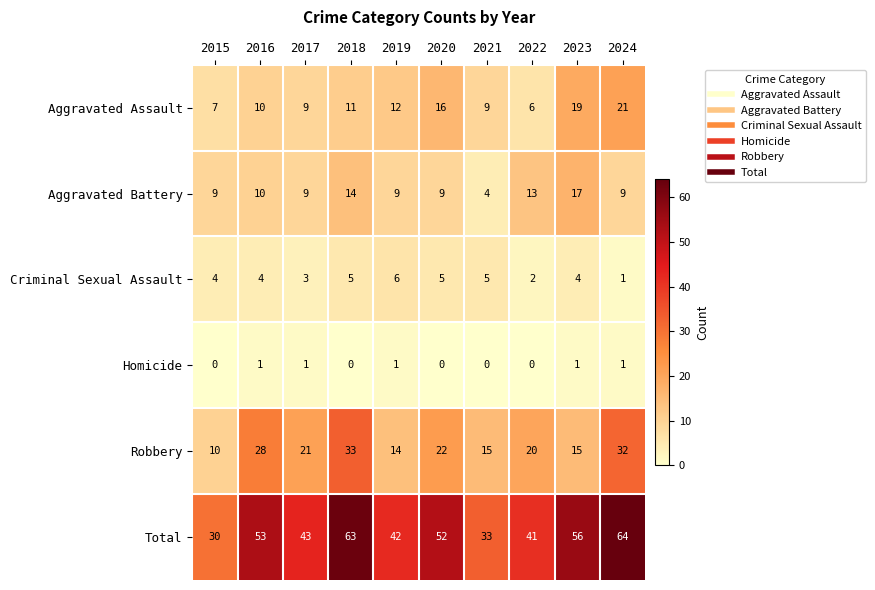

At which label is Total closest to 47?

2017